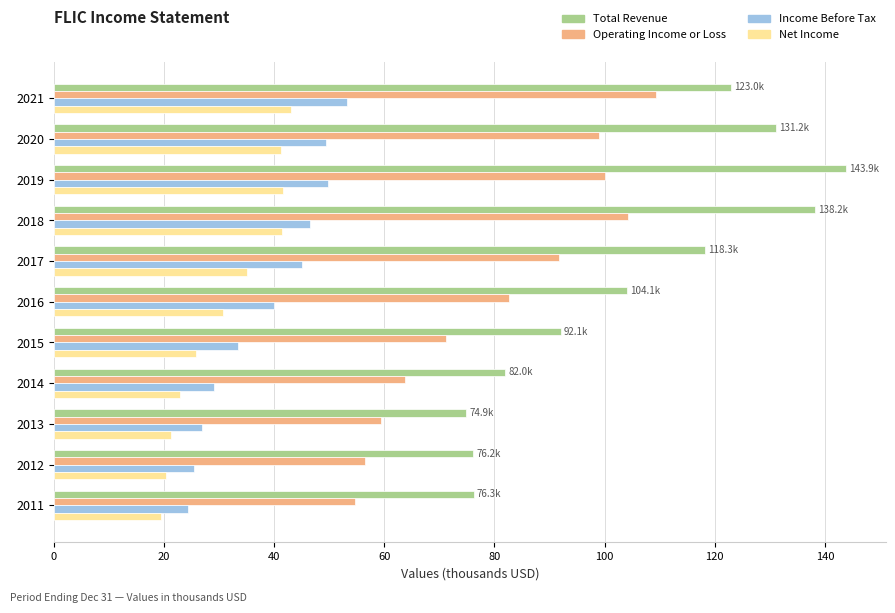

The value of Total Revenue at 2018 is 138.2. True or false?

True